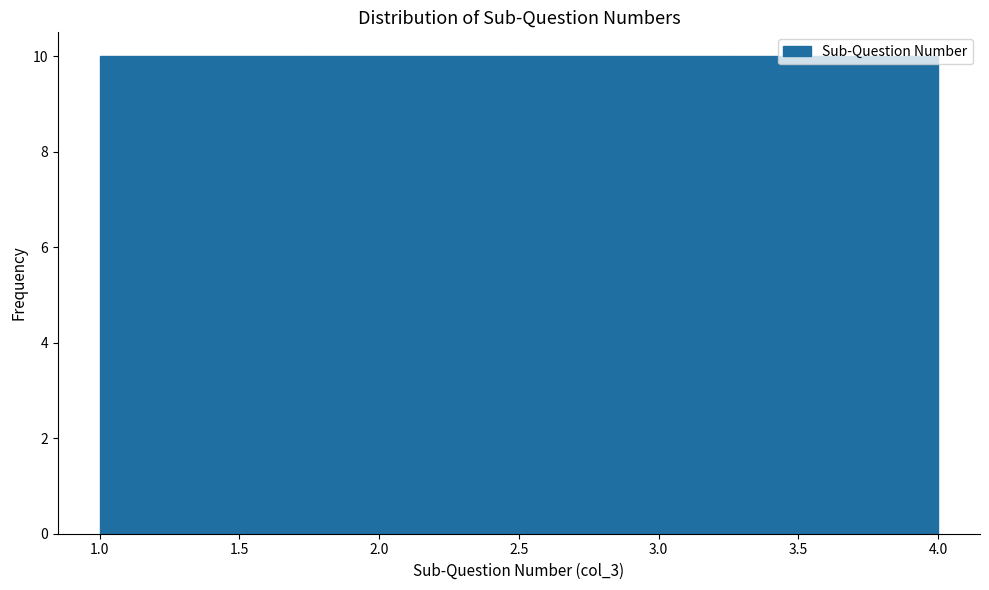

Reading left to right, list every bar in this chart as the range it spans on the x-axis followed by its height. The values are not printed on the chart, so give them approximately, as read against the axis.

1.00 to 1.75: 10
1.75 to 2.50: 10
2.50 to 3.25: 10
3.25 to 4.00: 10